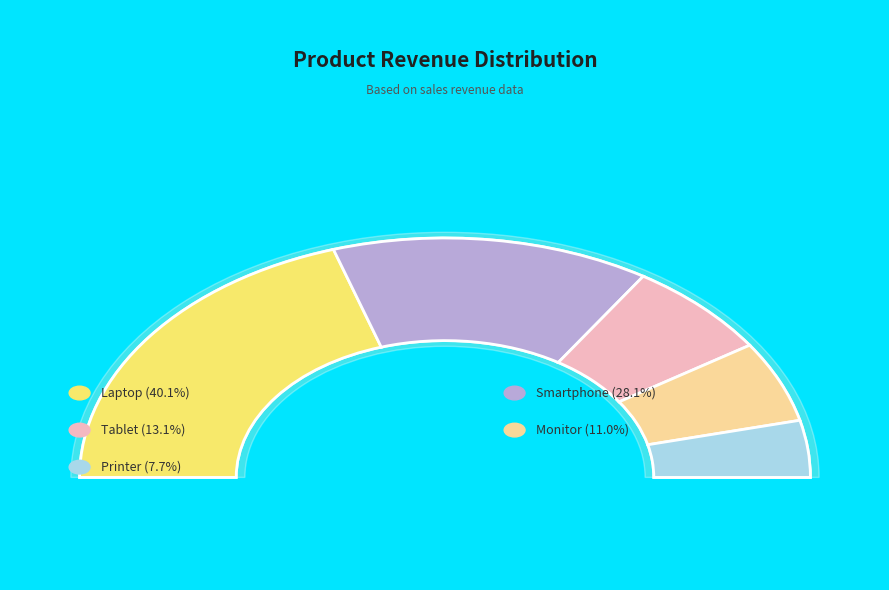

To the nearest percent, what is the difference between the largest and smallest slice percentages?

32%